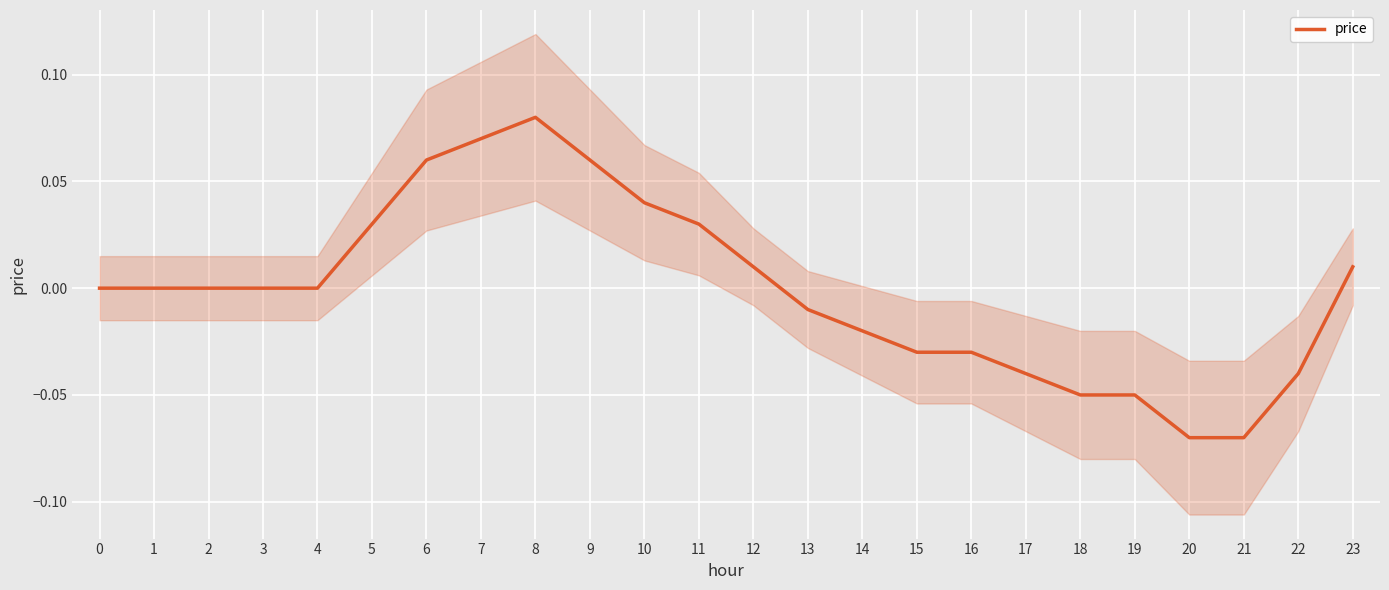

How many values exceed 0?

9